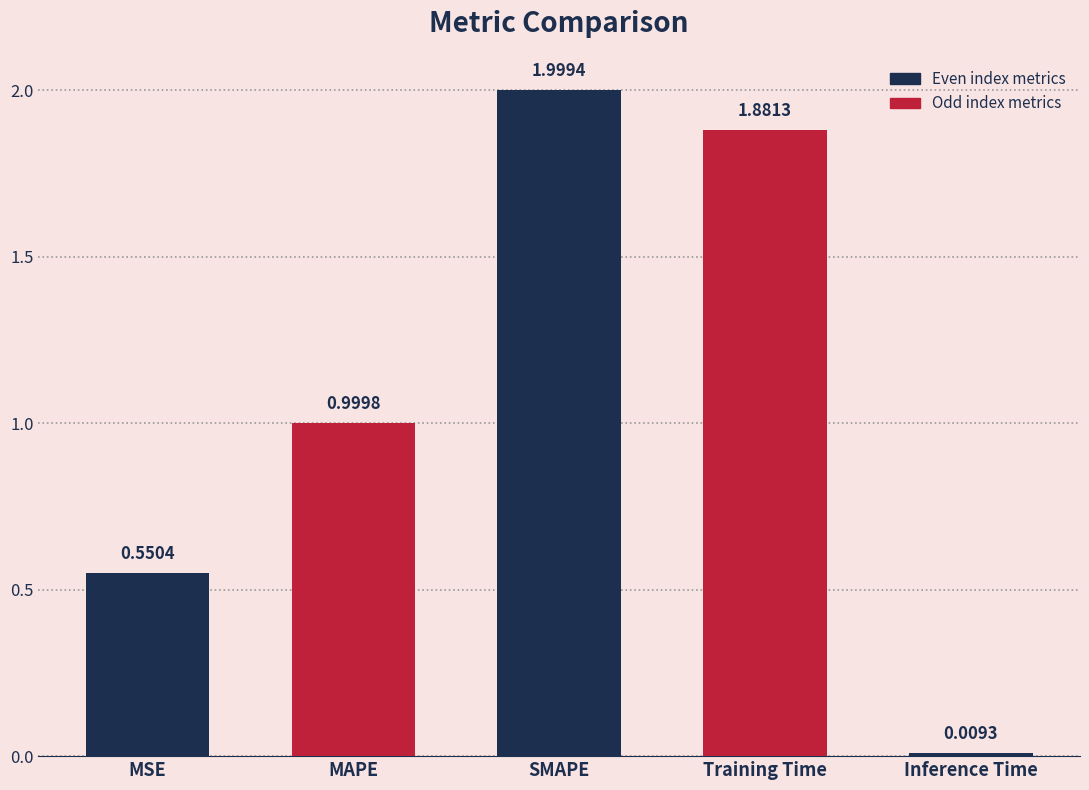

List the labels in order of value, smallest first.

Inference Time, MSE, MAPE, Training Time, SMAPE